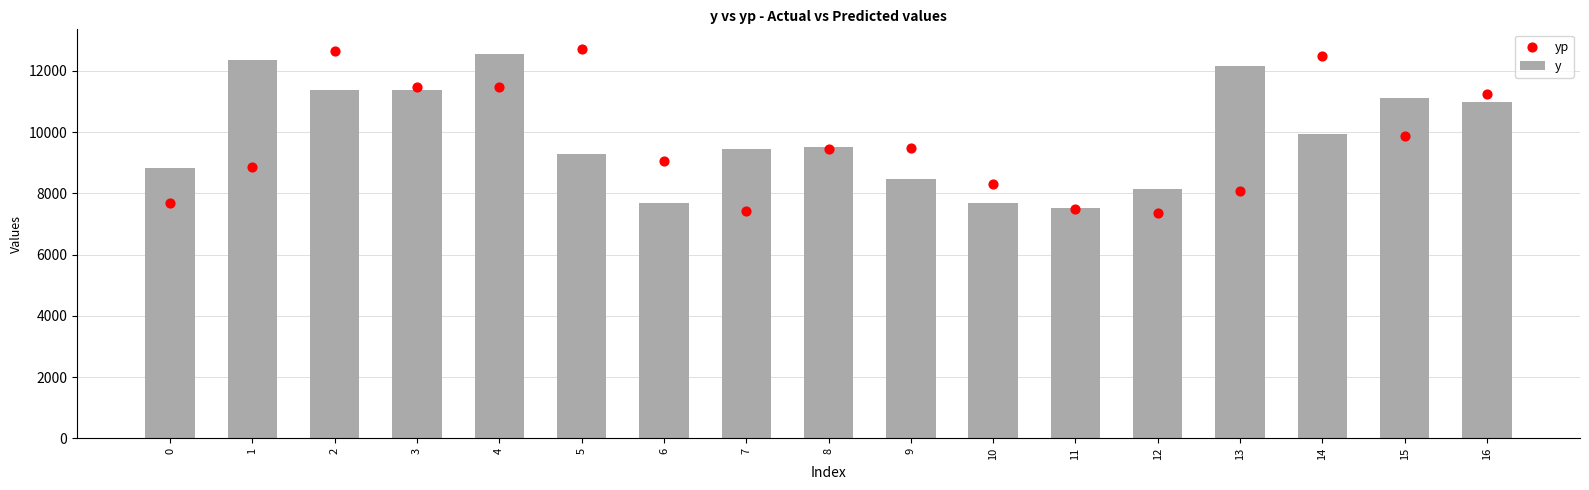

Which series contains the lowest Y value?

yp